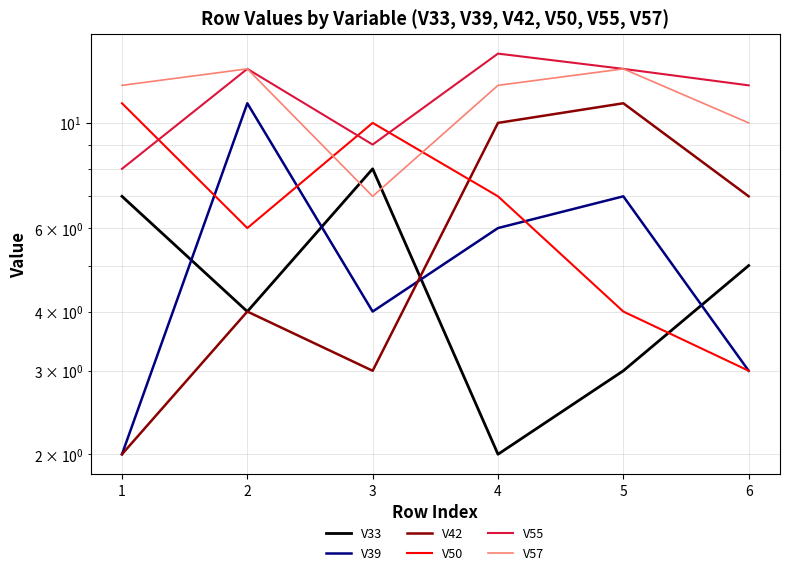

The value of V33 at 1 is 7. True or false?

True